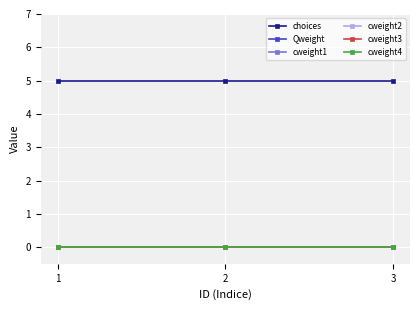

Does the chart display data point markers on the line(s)?

Yes